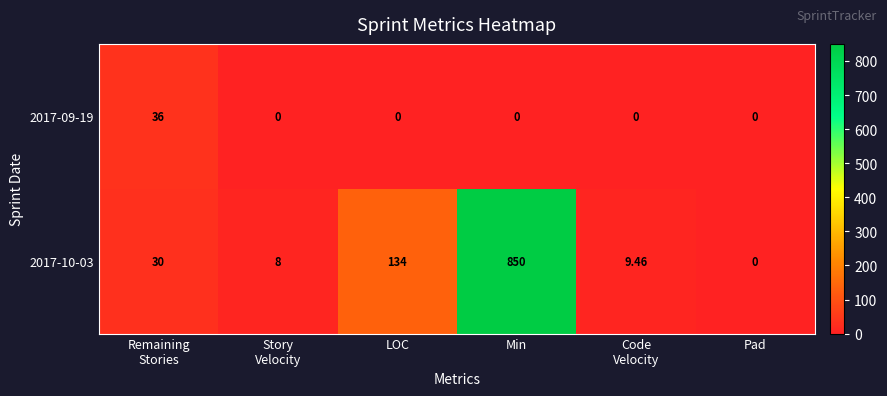

At LOC, list the series in order from largest to smallest.

2017-10-03, 2017-09-19